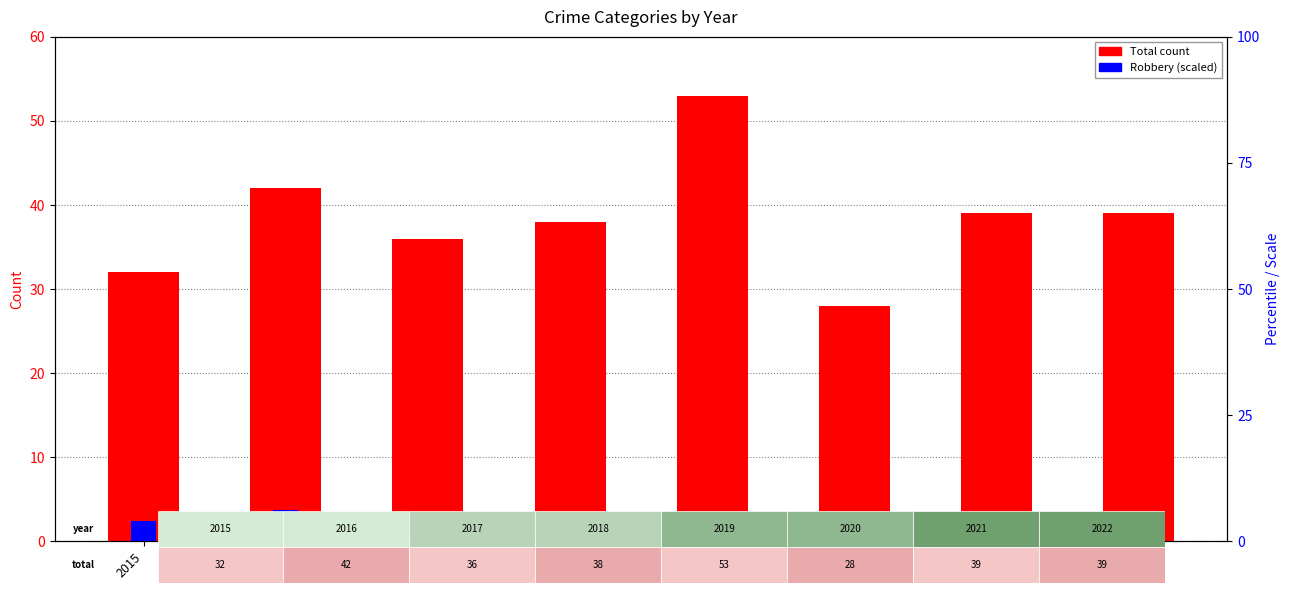

What is the highest value of the Total series?

53.0